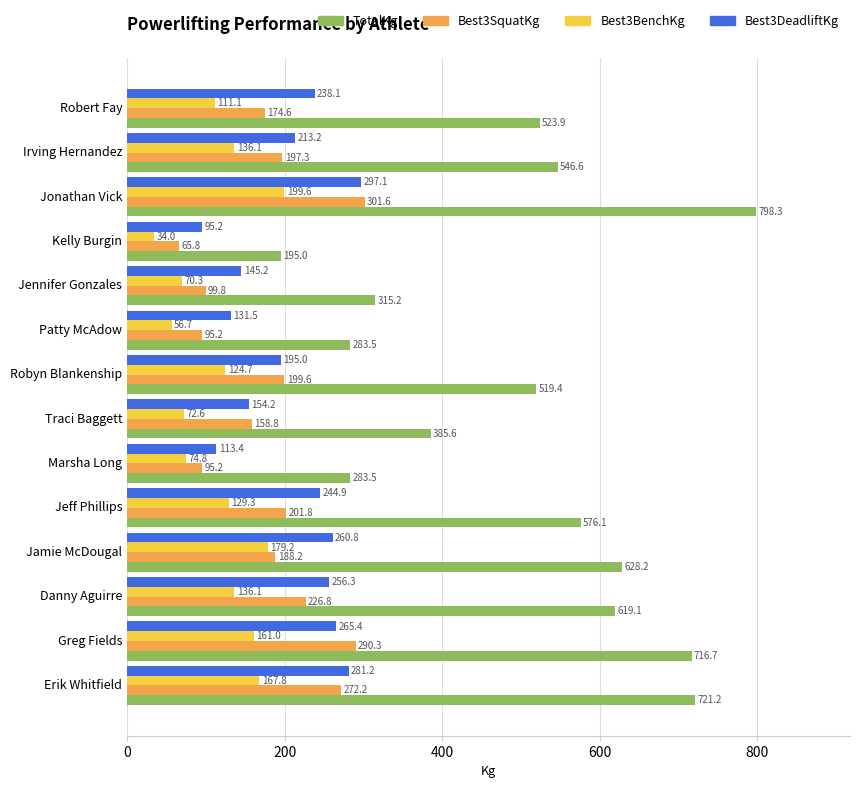

Rank the categories by Best3DeadliftKg value from lowest to highest.

Kelly Burgin, Marsha Long, Patty McAdow, Jennifer Gonzales, Traci Baggett, Robyn Blankenship, Irving Hernandez, Robert Fay, Jeff Phillips, Danny Aguirre, Jamie McDougal, Greg Fields, Erik Whitfield, Jonathan Vick